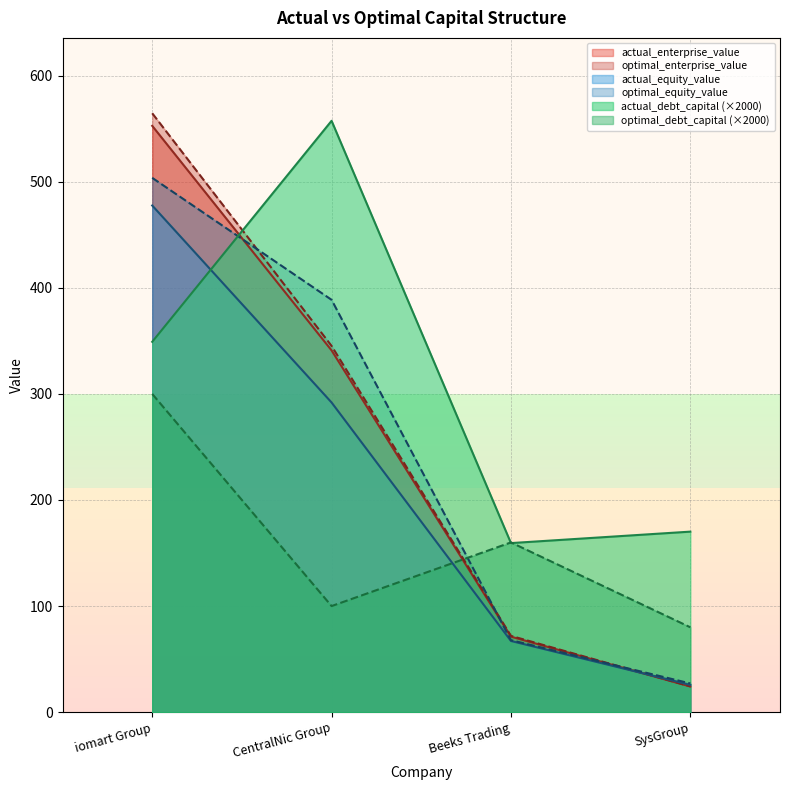

List the series in order of their peak value, lowest first.

optimal_debt_capital, actual_equity_value, optimal_equity_value, actual_enterprise_value, actual_debt_capital, optimal_enterprise_value